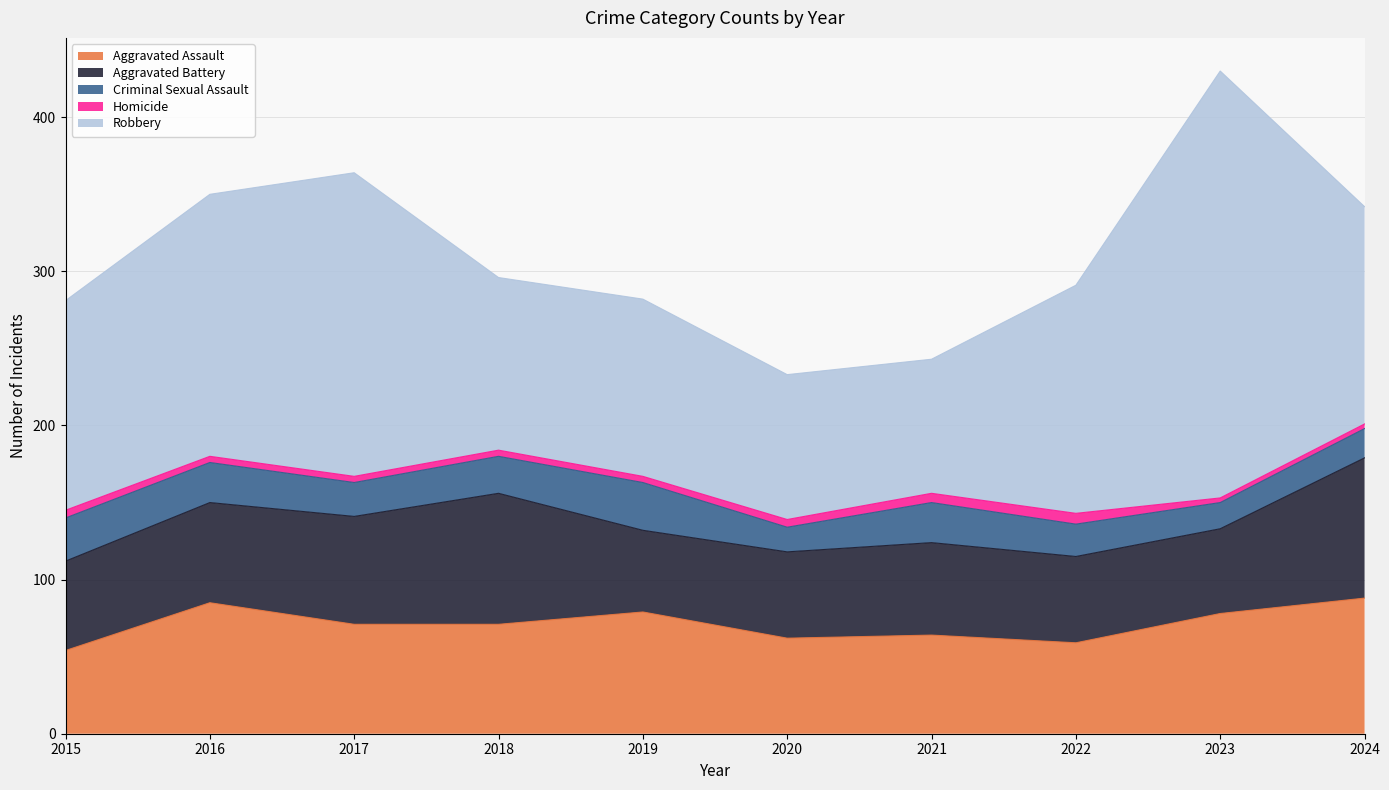

Reading left to right, what are all the values shown in this chart?

Aggravated Assault: 54	85	71	71	79	62	64	59	78	88
Aggravated Battery: 58	65	70	85	53	56	60	56	55	91
Criminal Sexual Assault: 28	26	22	24	31	16	26	21	17	19
Homicide: 5	4	4	4	4	5	6	7	3	3
Robbery: 136	170	197	112	115	94	87	148	277	141